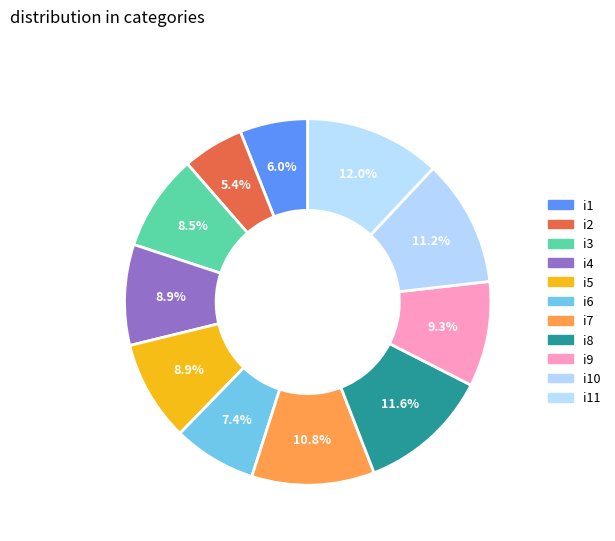

To the nearest percent, what portion does i3 represent?

9%